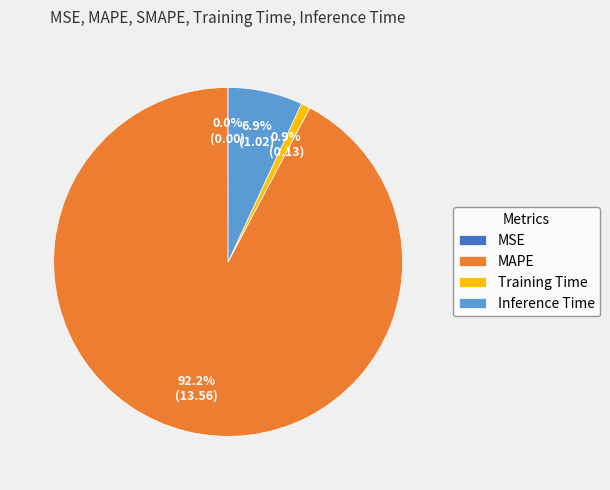

Between Inference Time and MAPE, which is larger?

MAPE